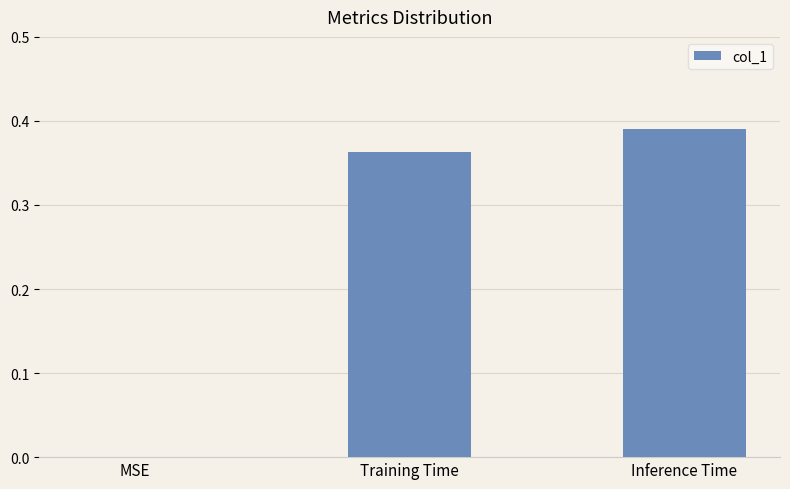

The value at MSE is 0.0. True or false?

True